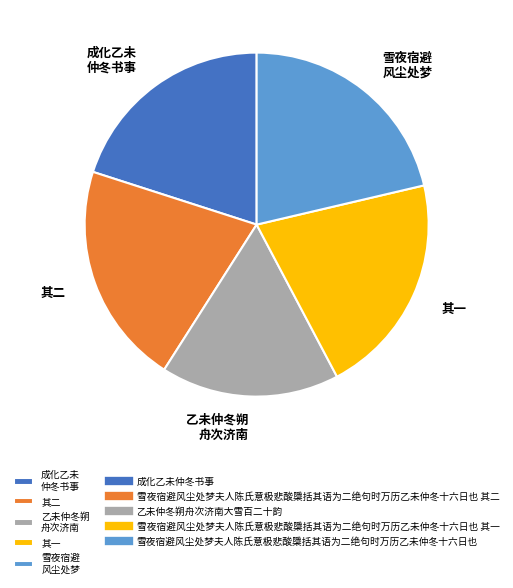

Which slice is the smallest?

乙未仲冬朔 舟次济南